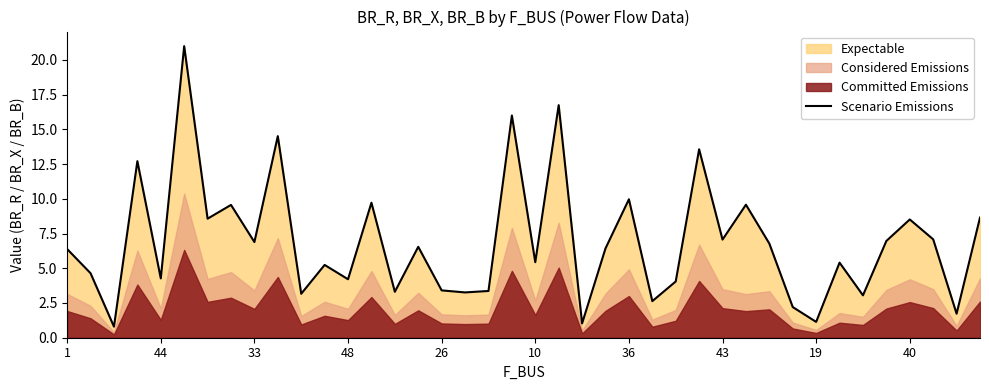

The value of Scenario Emissions at 26 is 6.0. True or false?

False